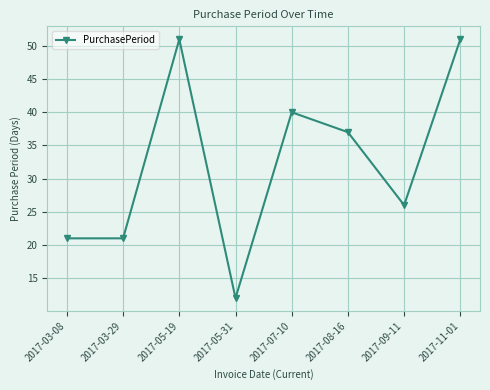

What is the minimum value shown in the chart?

12